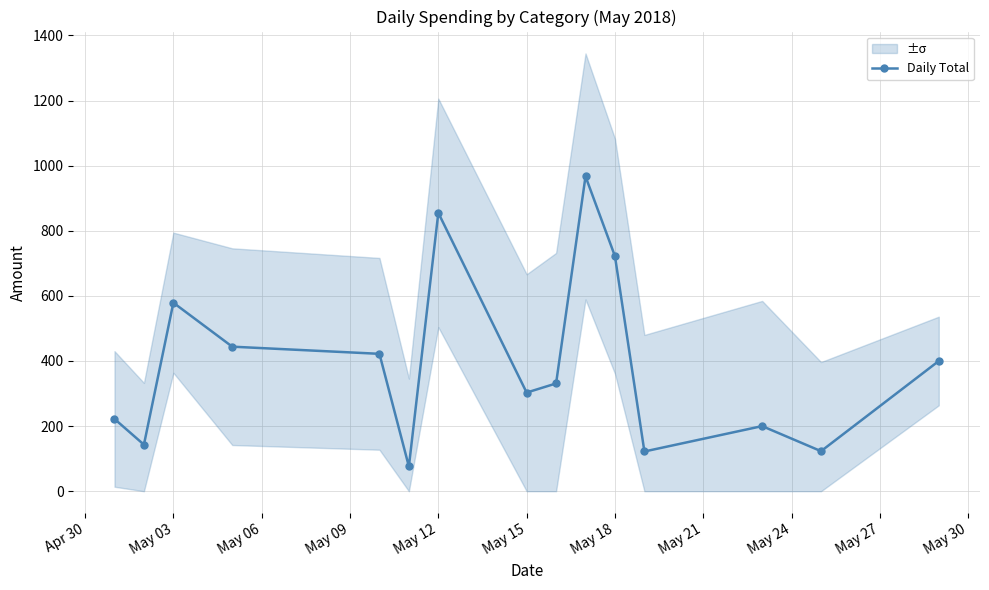

How many data points are less than 331?

7